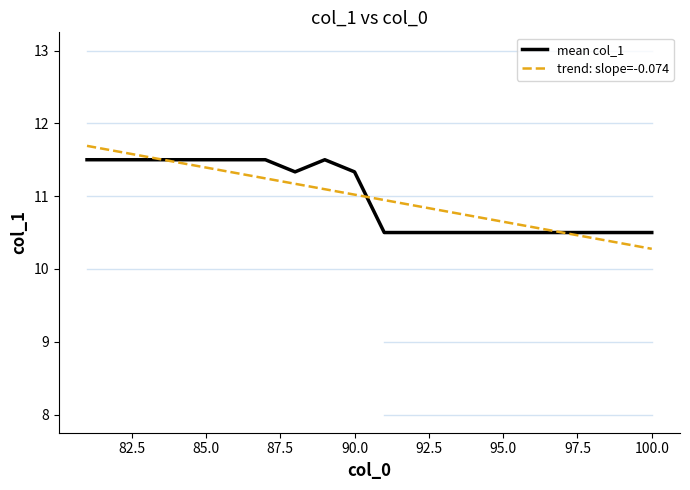

Is this an area chart (filled region under the line)?

No